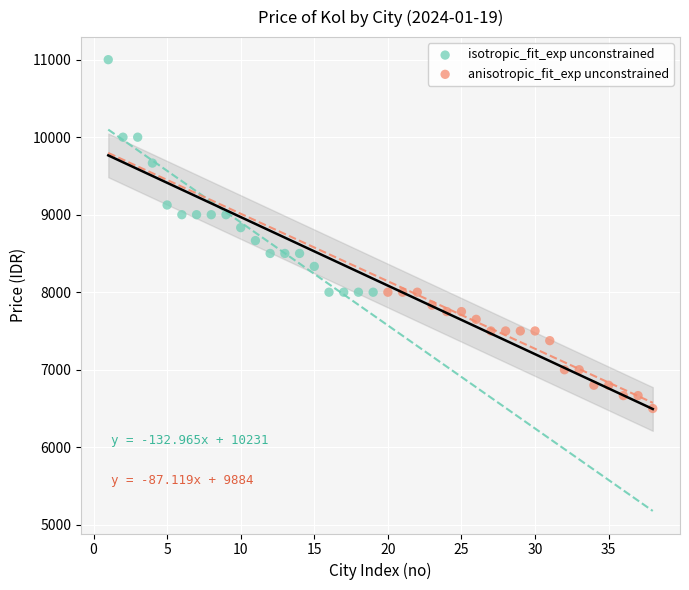

Which series contains the lowest Y value?

anisotropic_fit_exp unconstrained